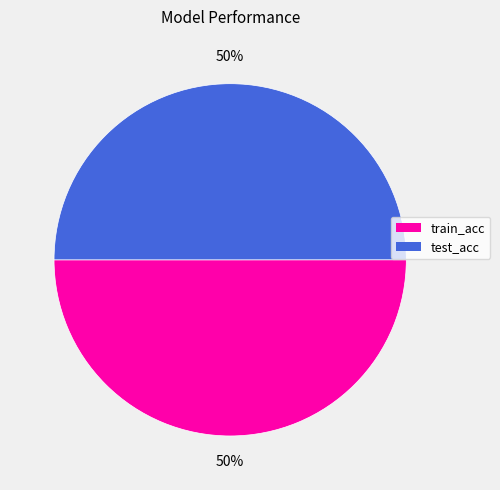

Do train_acc and test_acc together represent more than half of the pie?

Yes